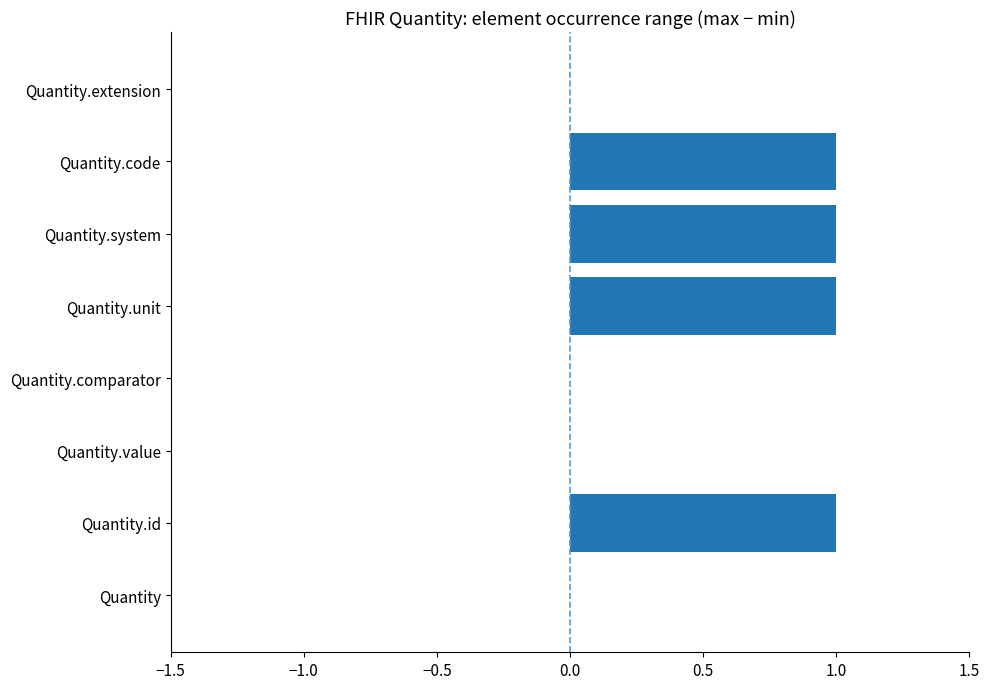

True or false: the data shows 1 at Quantity.id.

True